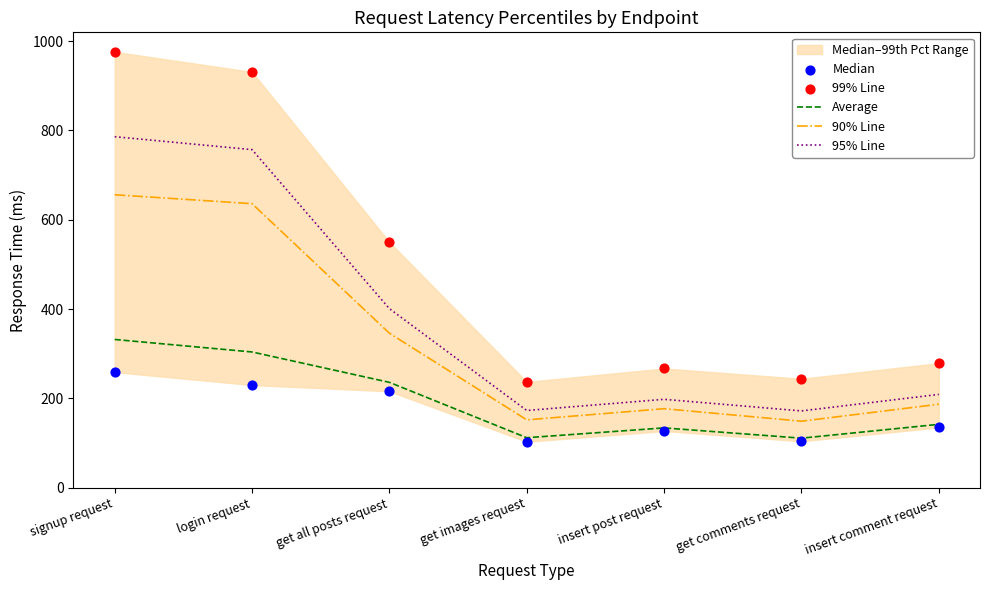

At which category is the sum across all series the highest?

signup request